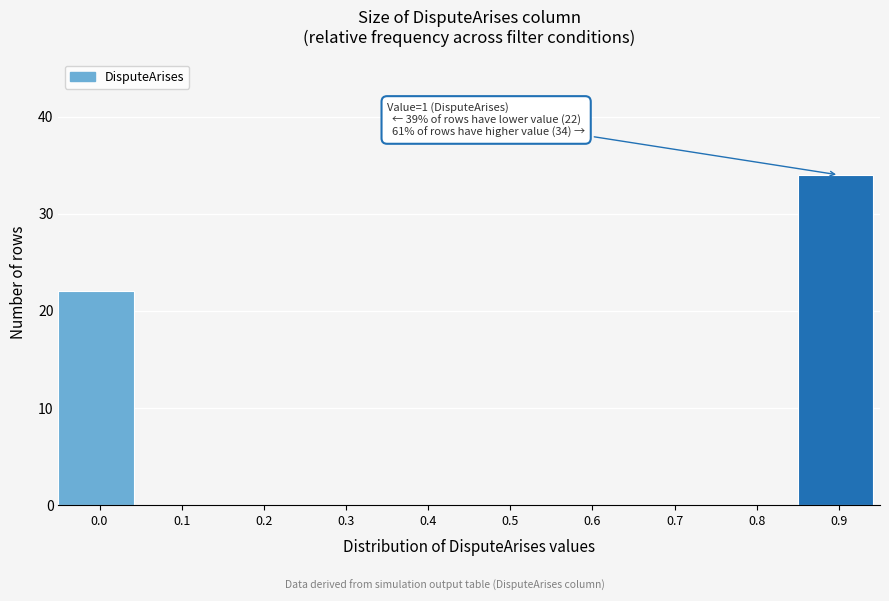

Reading left to right, list all the values displayed in this chart.

0.0=22	0.1=0	0.2=0	0.3=0	0.4=0	0.5=0	0.6=0	0.7=0	0.8=0	0.9=34